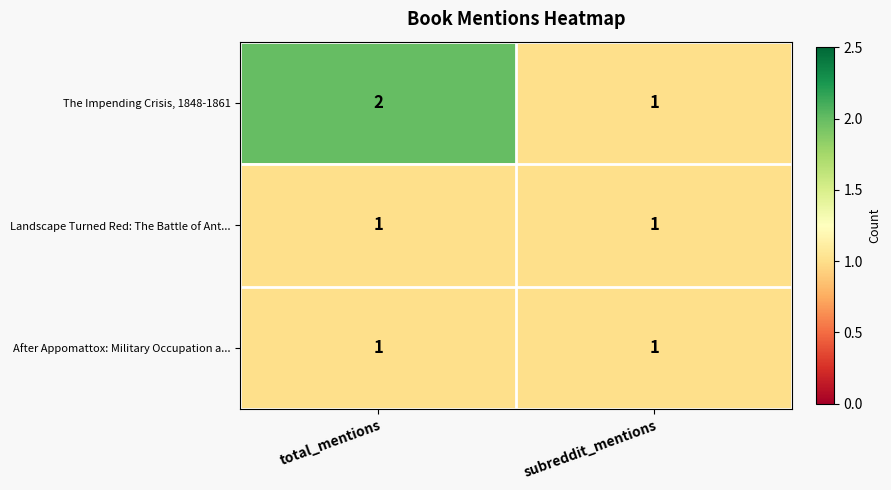

Between total_mentions and subreddit_mentions, which series saw the biggest shift?

The Impending Crisis, 1848-1861